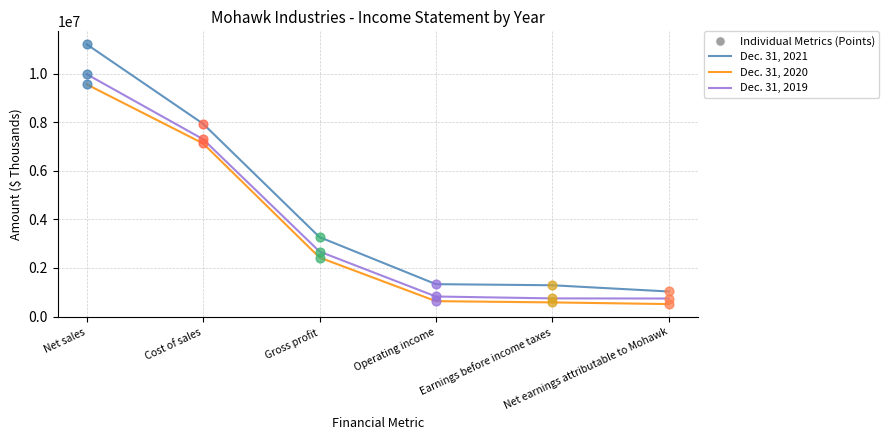

Which series has the largest range (max minus min)?

Dec. 31, 2021